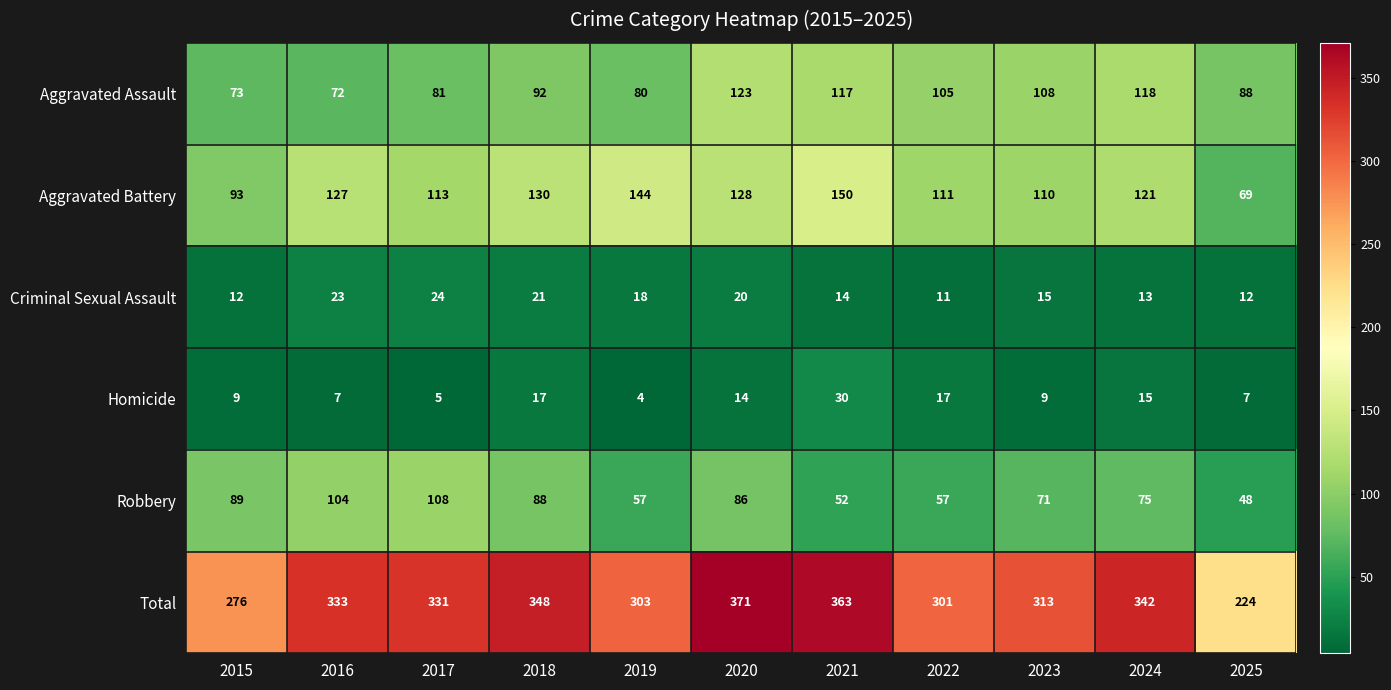

What is the minimum value for Aggravated Assault?

72